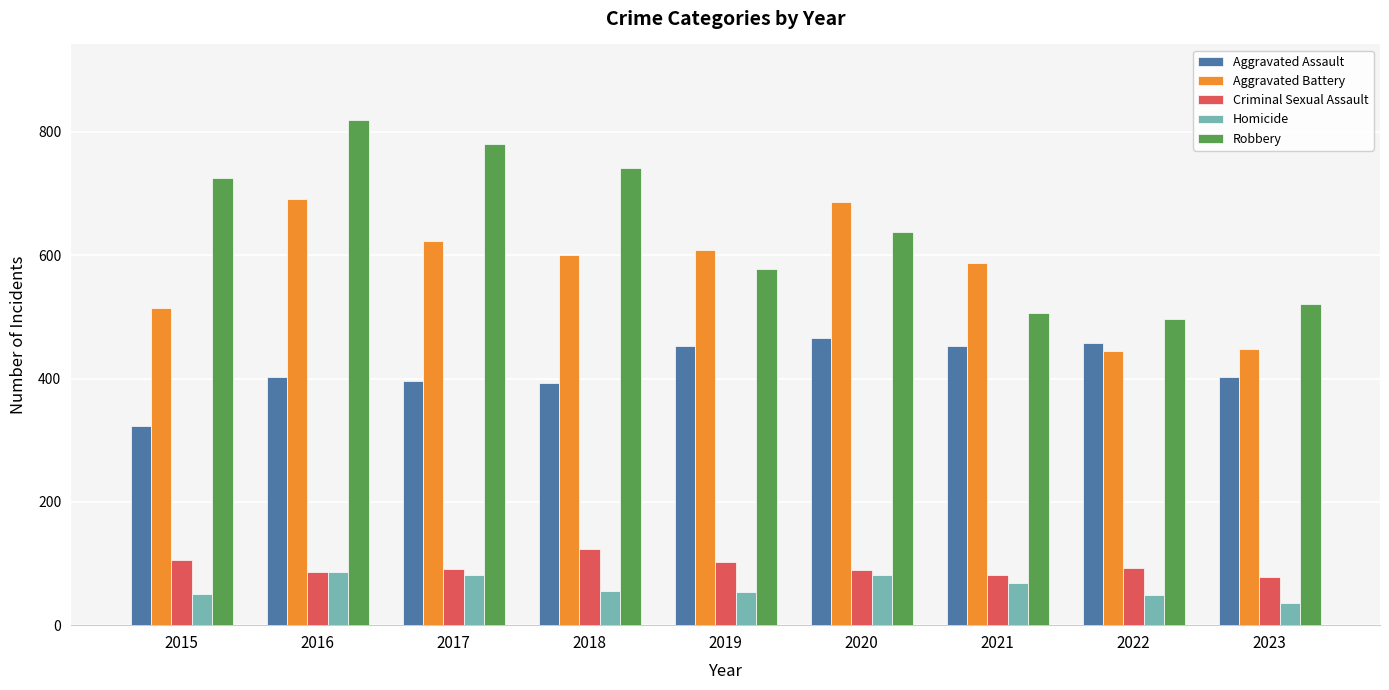

What is the average value of the Criminal Sexual Assault series?

94